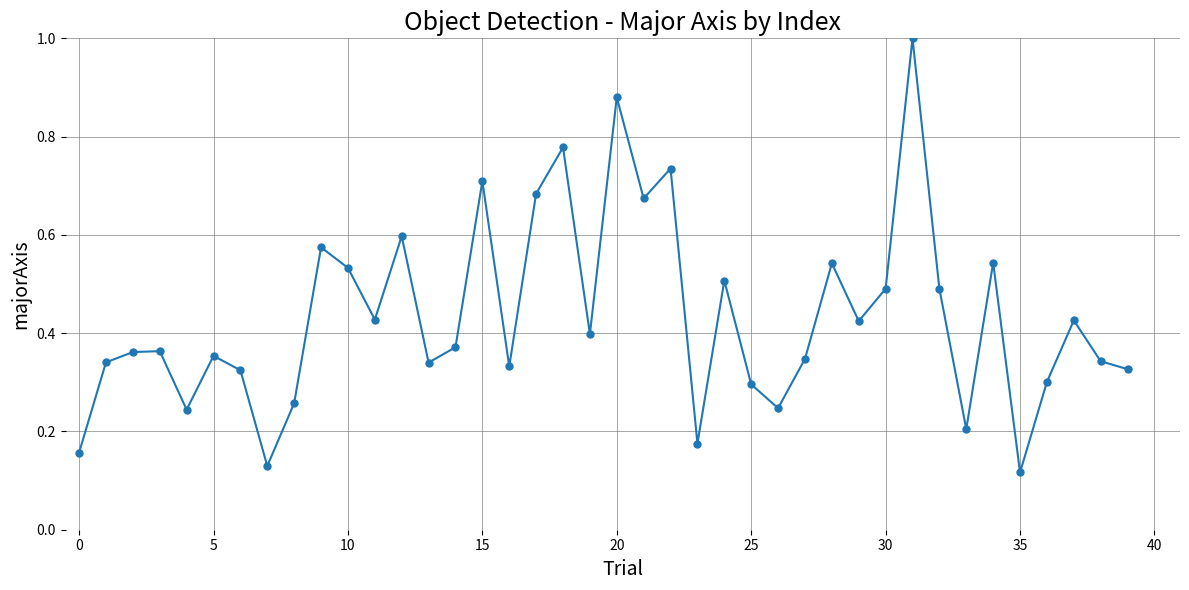

What is the sum of all values?

17.3